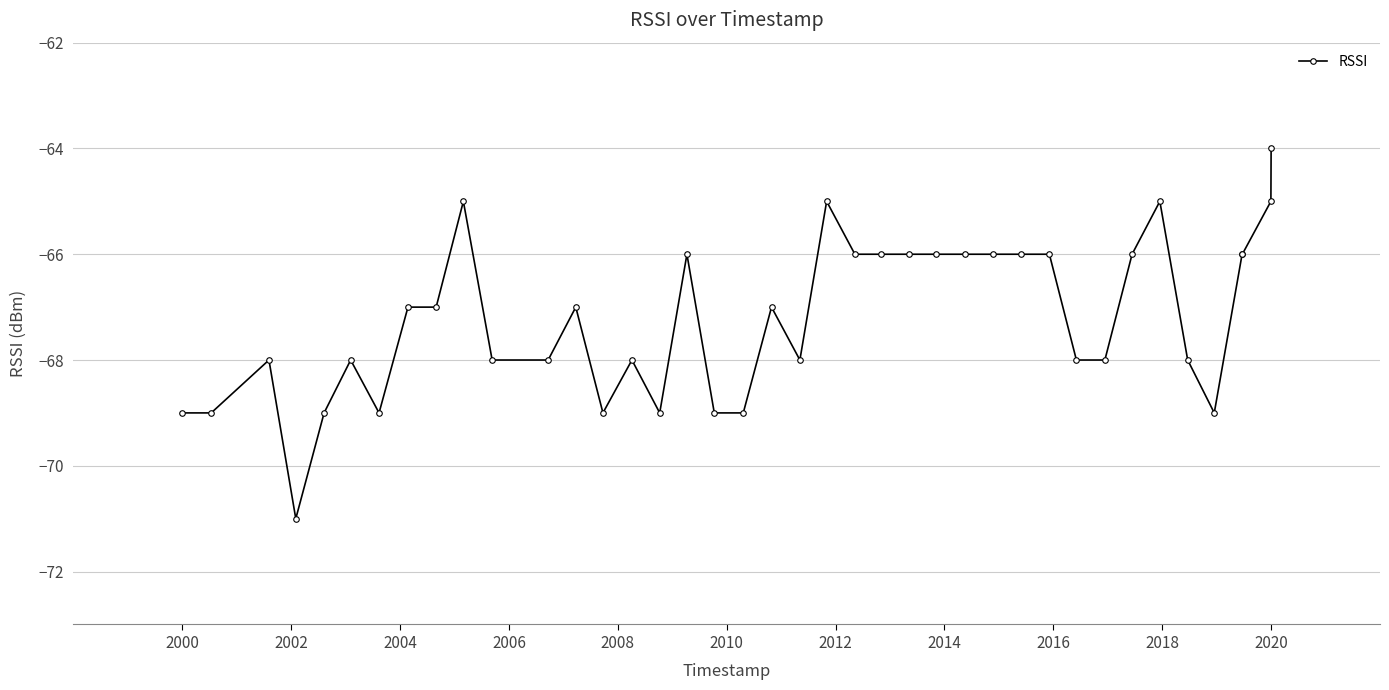

What is the greatest value displayed?

-64